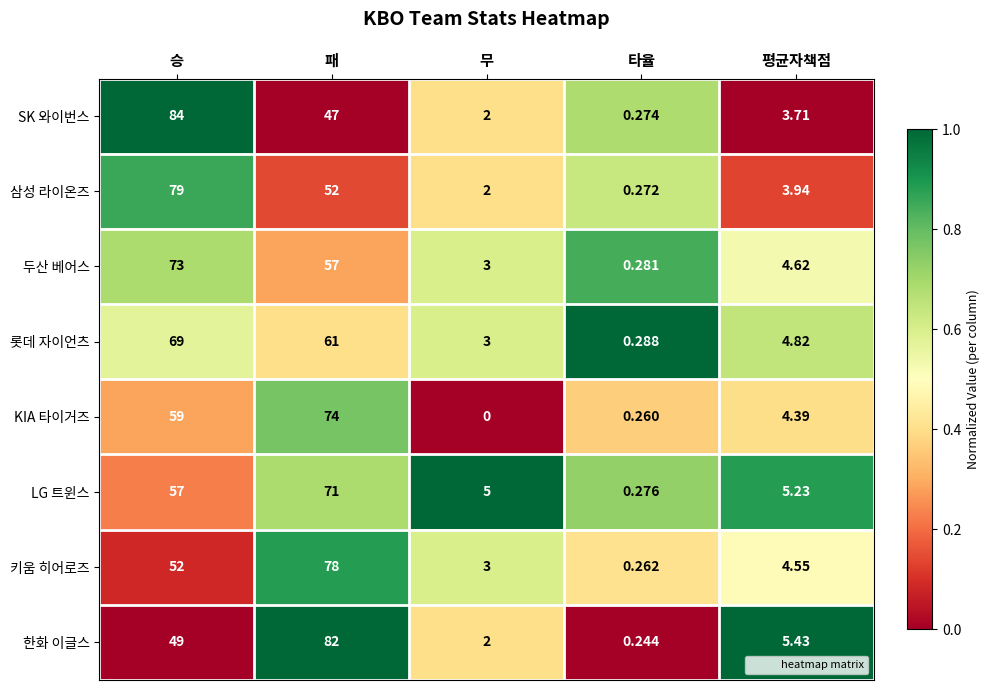

At which category does the chart reach its peak across all series?

승